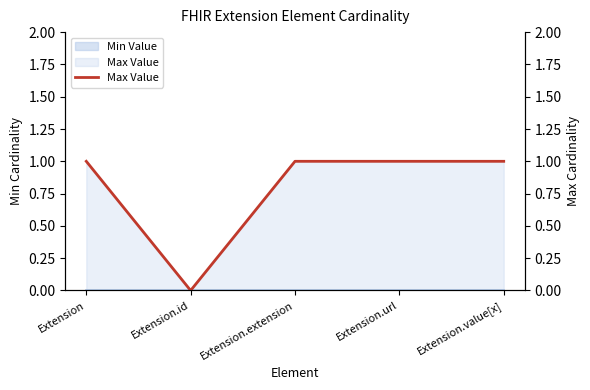

Does the chart have visible grid lines?

No